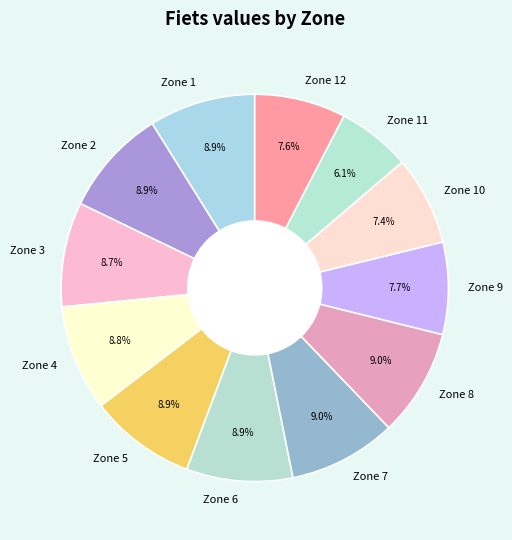

Approximately how many times larger is the value at Zone 4 compared to Zone 5?

1.0